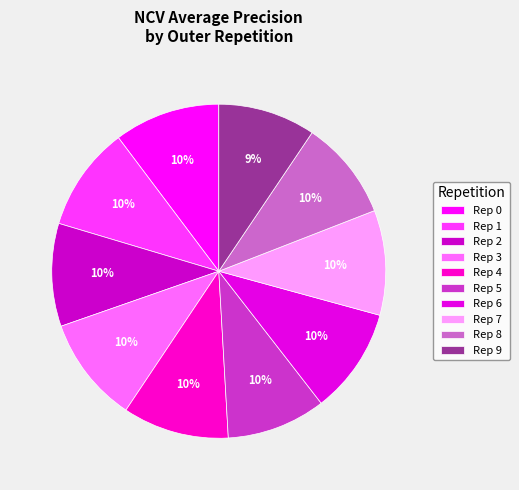

To the nearest percent, what is the average slice percentage?

10%